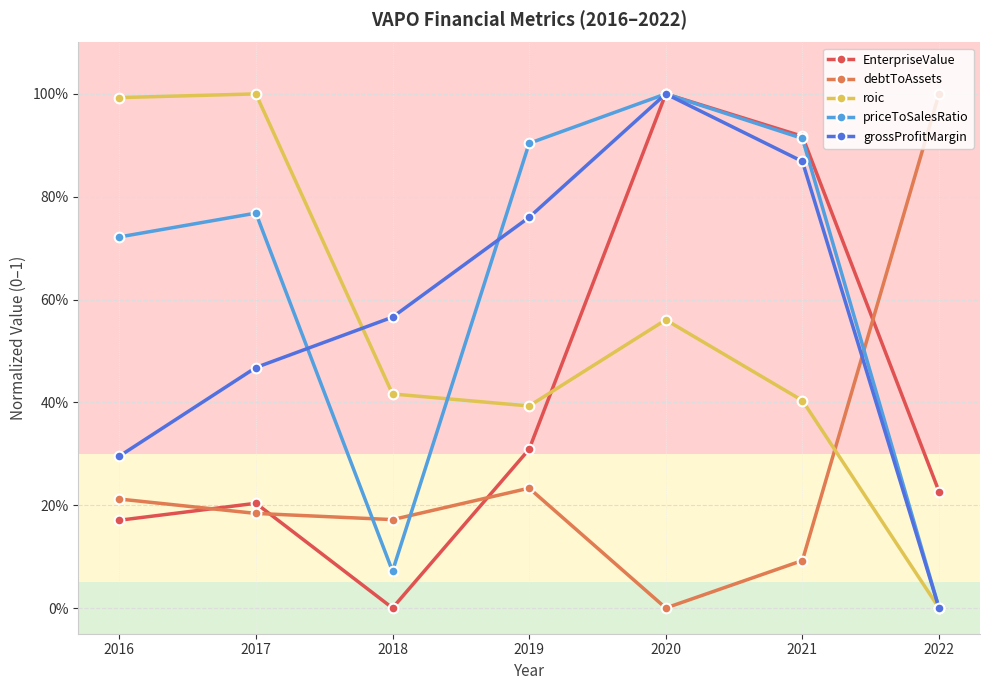

The value of grossProfitMargin at 2018 is 0.6. True or false?

True